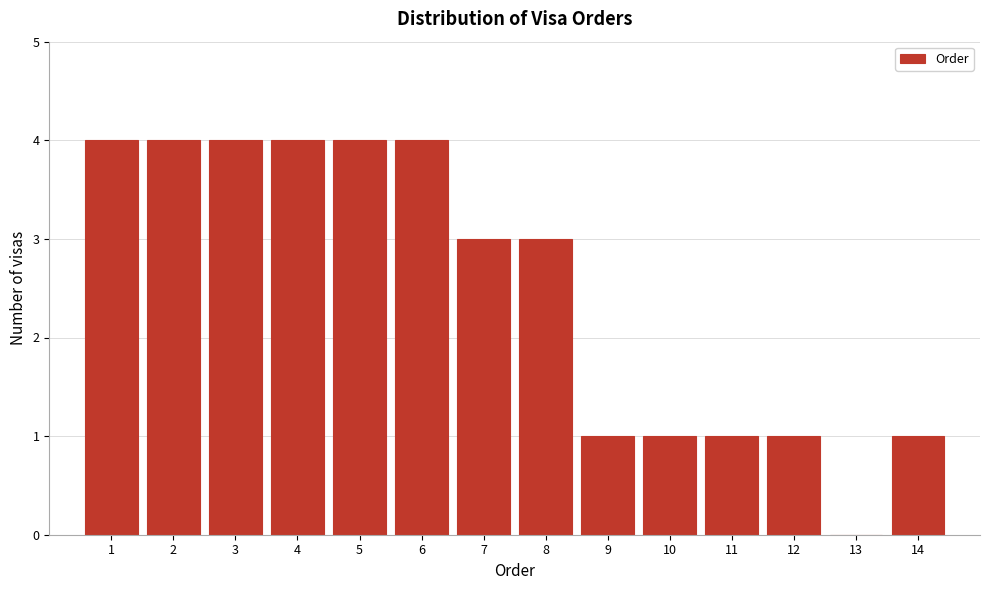

Reading left to right, transcribe all the data shown in this chart.

1=4	2=4	3=4	4=4	5=4	6=4	7=3	8=3	9=1	10=1	11=1	12=1	13=0	14=1